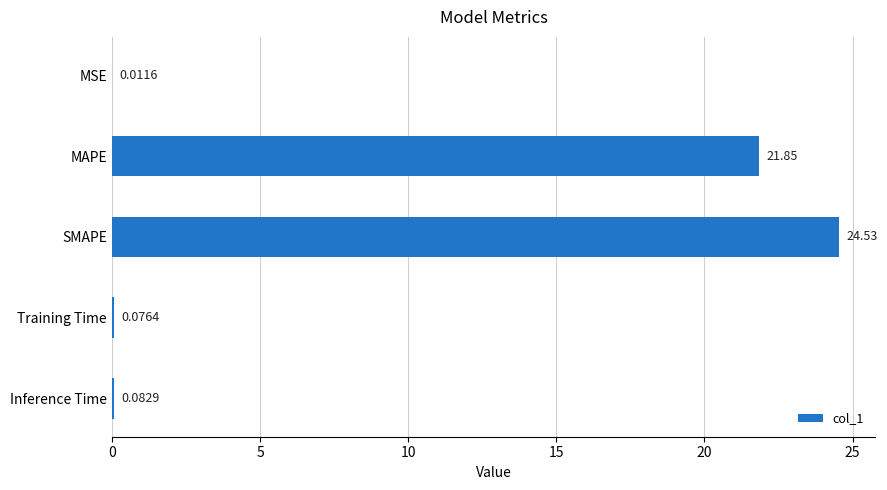

Count the number of categories in the chart.

5